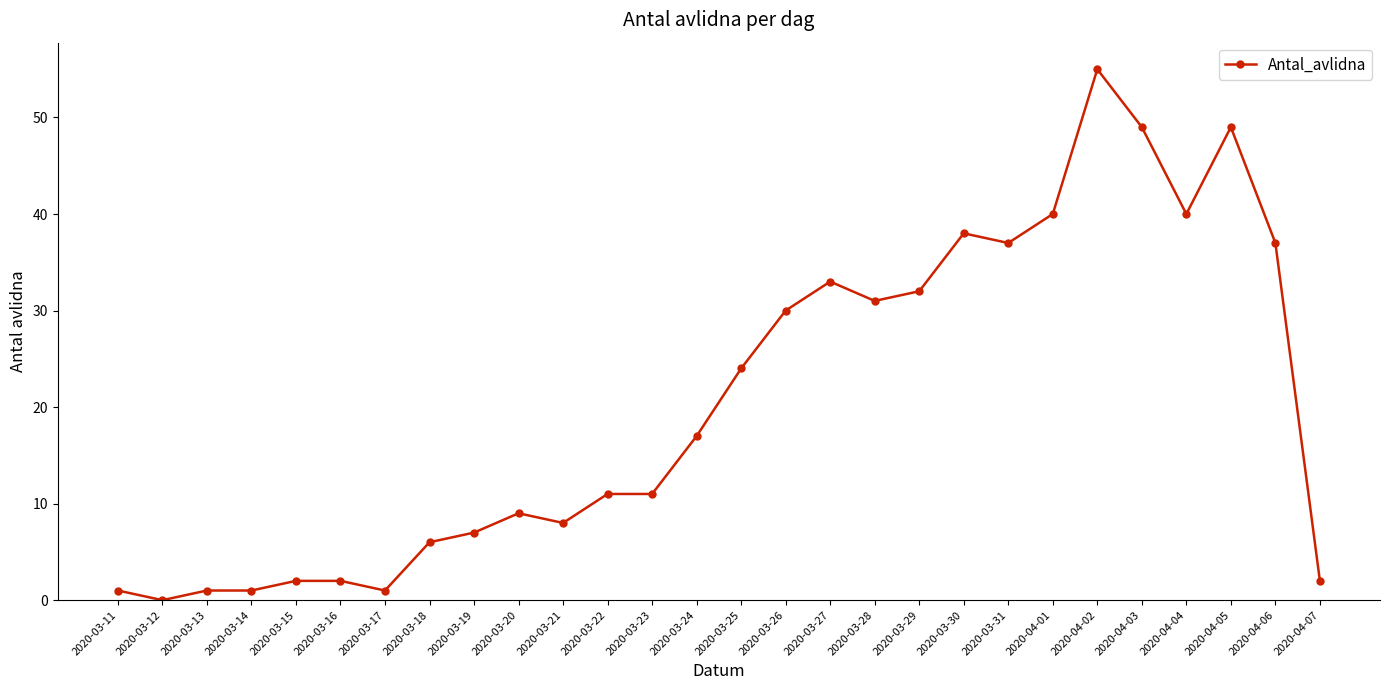

True or false: there are more than 1 points higher than both neighbors.

True